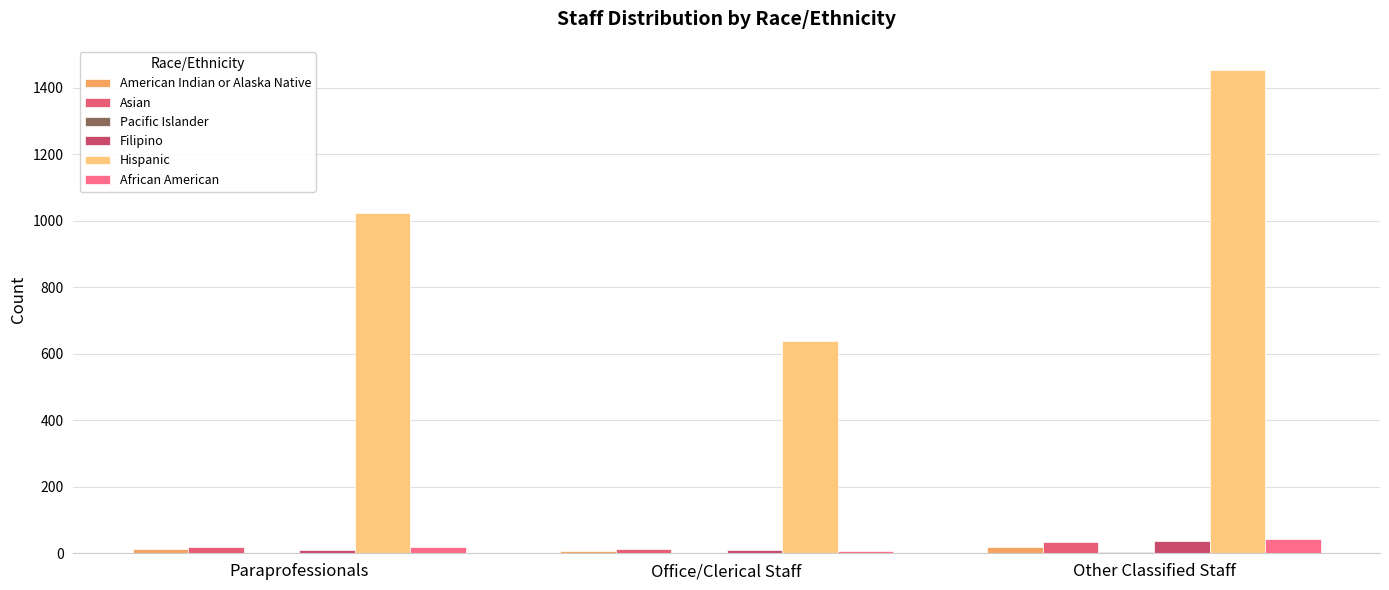

How many values in the Filipino series exceed 10?

2